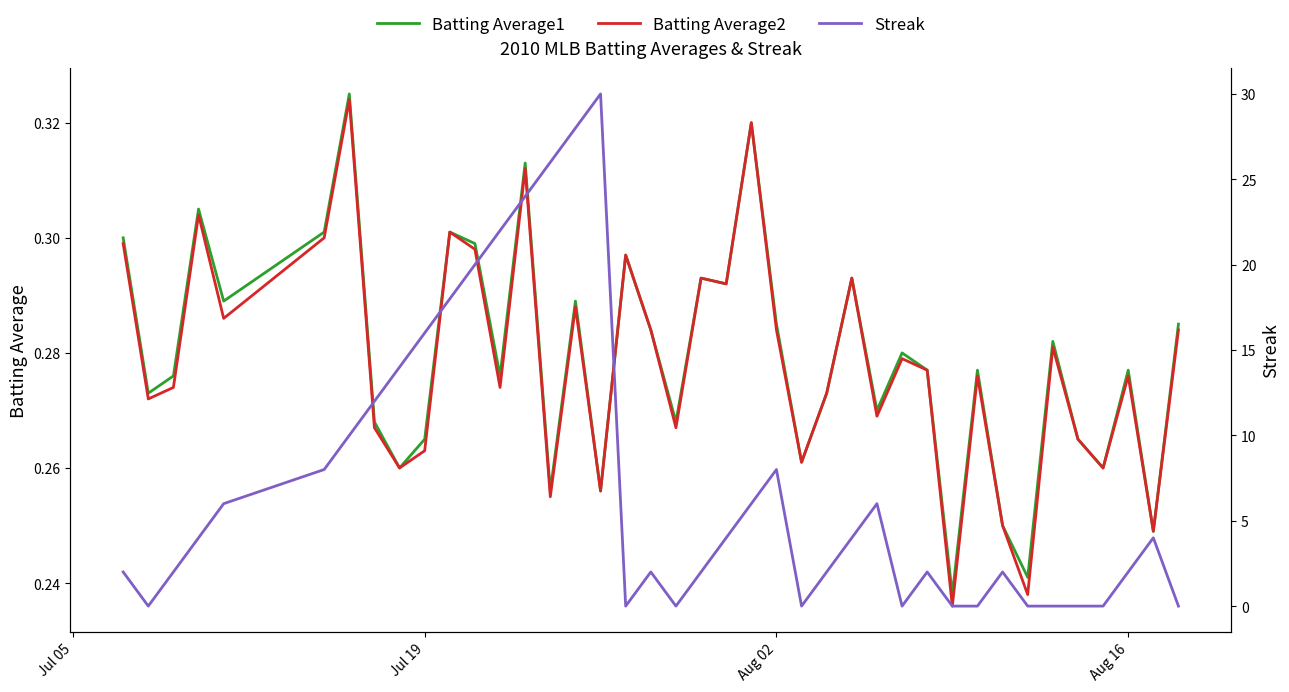

What are all the series names shown in the legend?

Batting Average1, Batting Average2, Streak